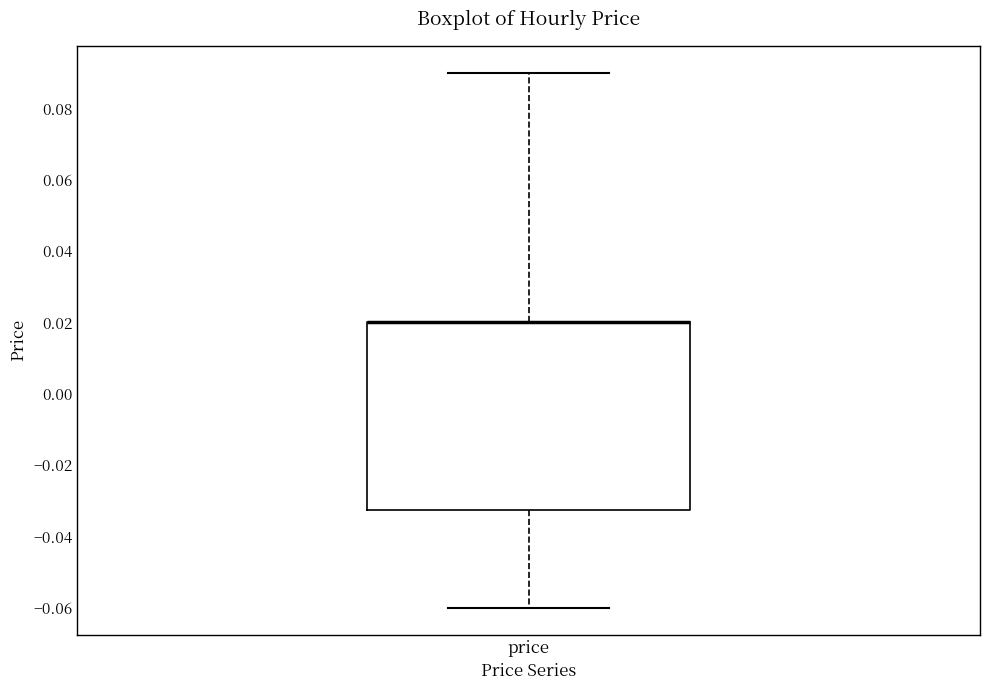

Read this box plot against the y-axis: the position of the median line, the range covered by the box, and the ends of both whiskers. The values are not printed on the chart, so give them approximately, as read against the axis.

median 0.020 (drawn on the box's upper edge), box -0.032 to 0.020, whiskers -0.060 to 0.090